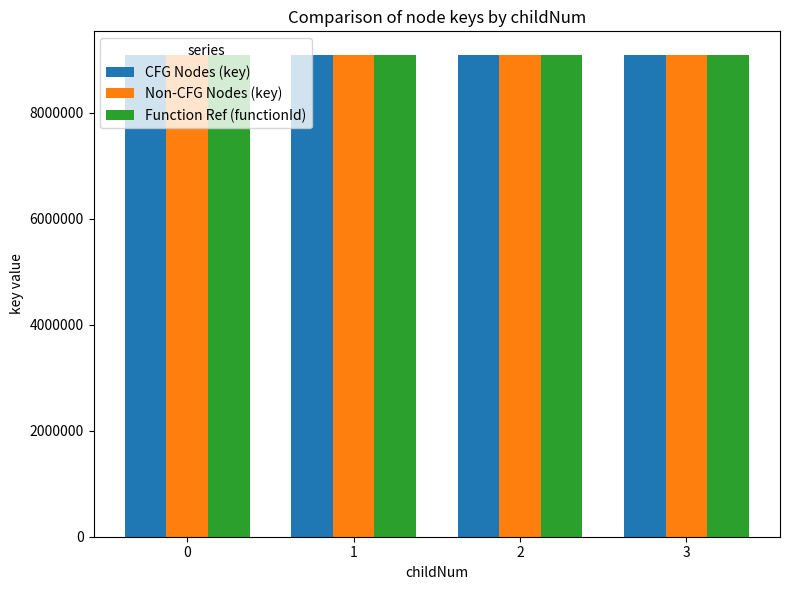

What is the minimum value for CFG Nodes (key)?

9078613